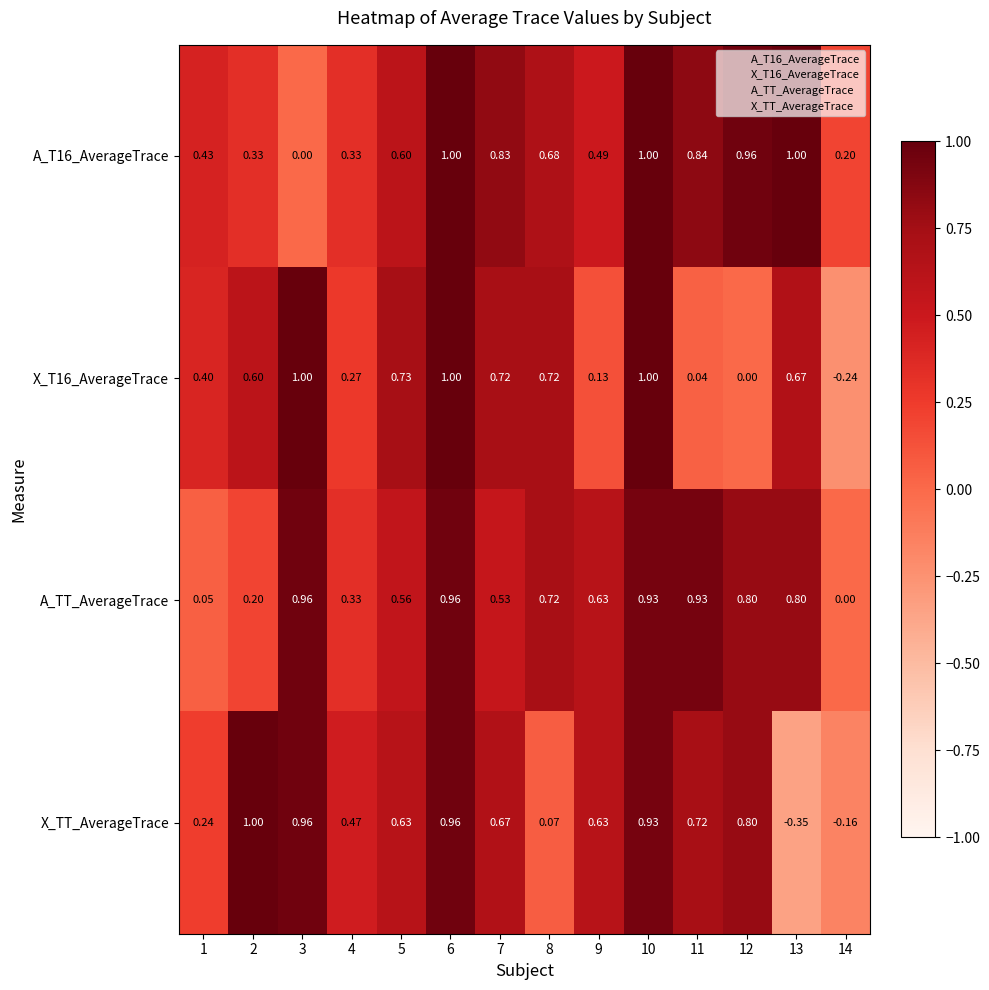

Which series has the largest range (max minus min)?

X_TT_AverageTrace